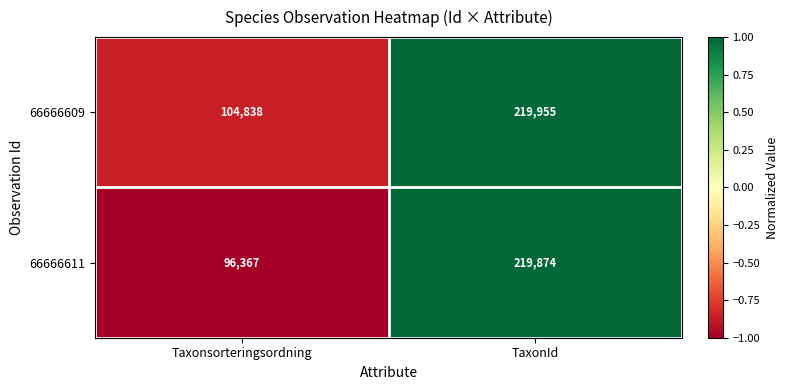

Rank the series by their average value, from lowest to highest.

66666611, 66666609